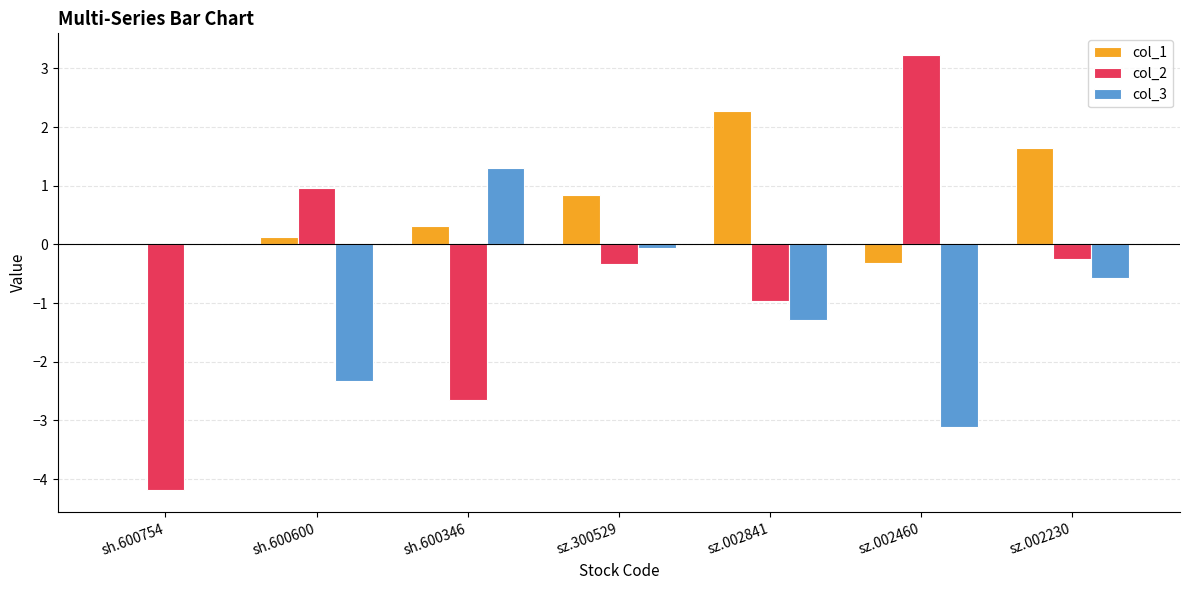

True or false: col_2 has a value of -2.6 at sh.600346.

True